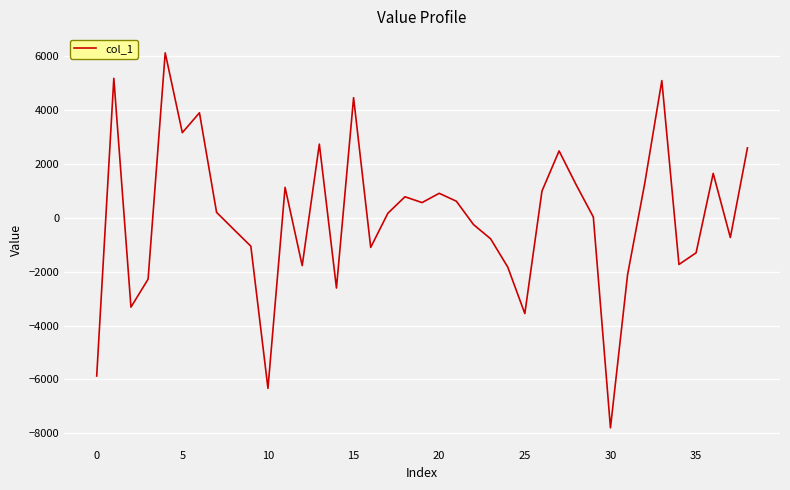

What is the minimum value shown in the chart?

-7794.6